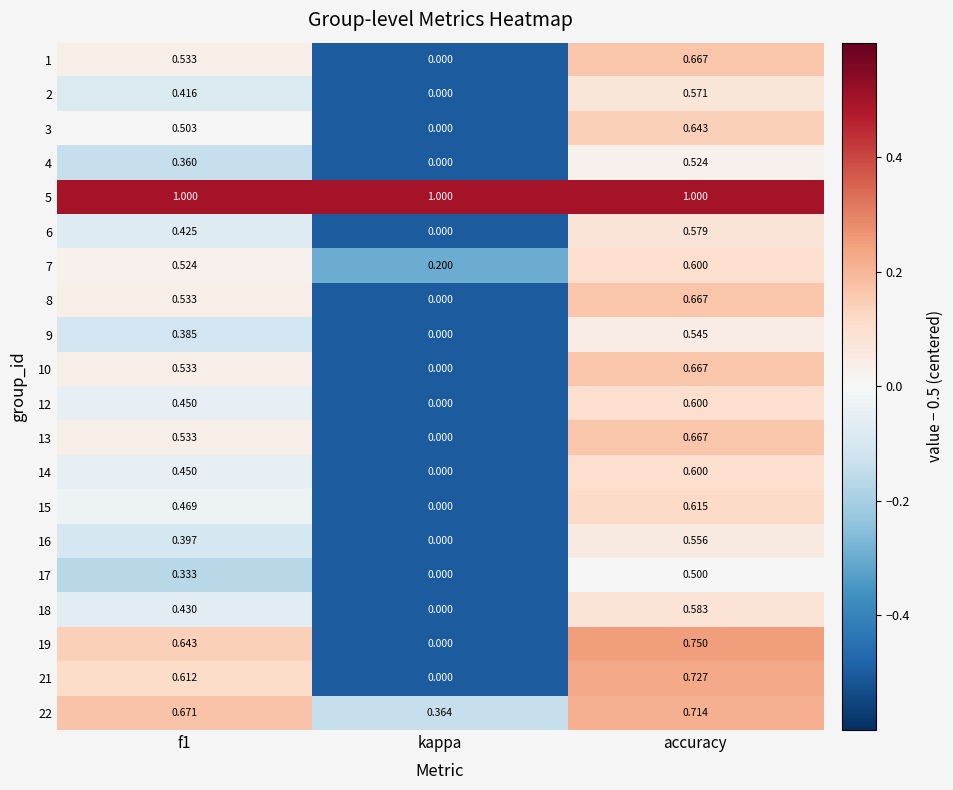

Which series has the largest range (max minus min)?

19